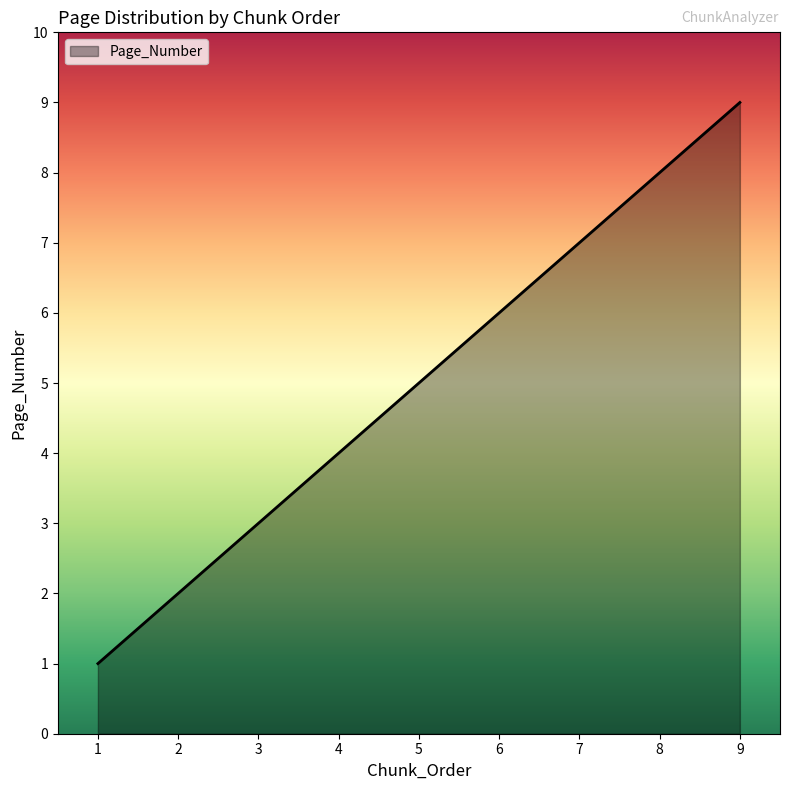

How many values are between 3 and 7?

5